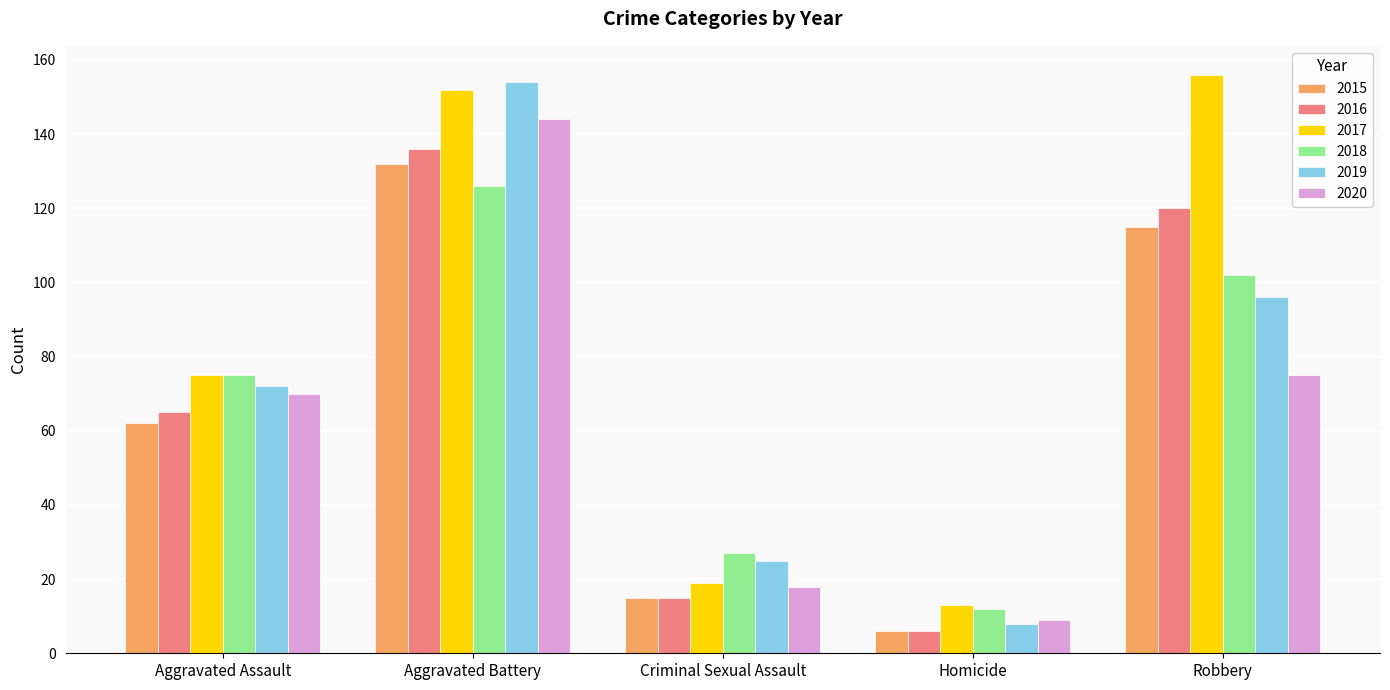

How many data points in 2015 are less than 62?

2